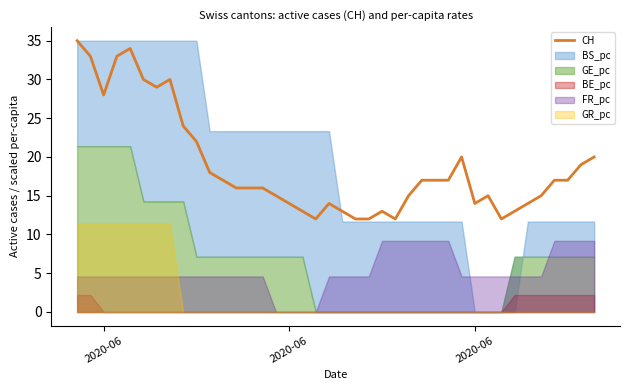

The chart shows a value of 6 at 14. True or false?

False